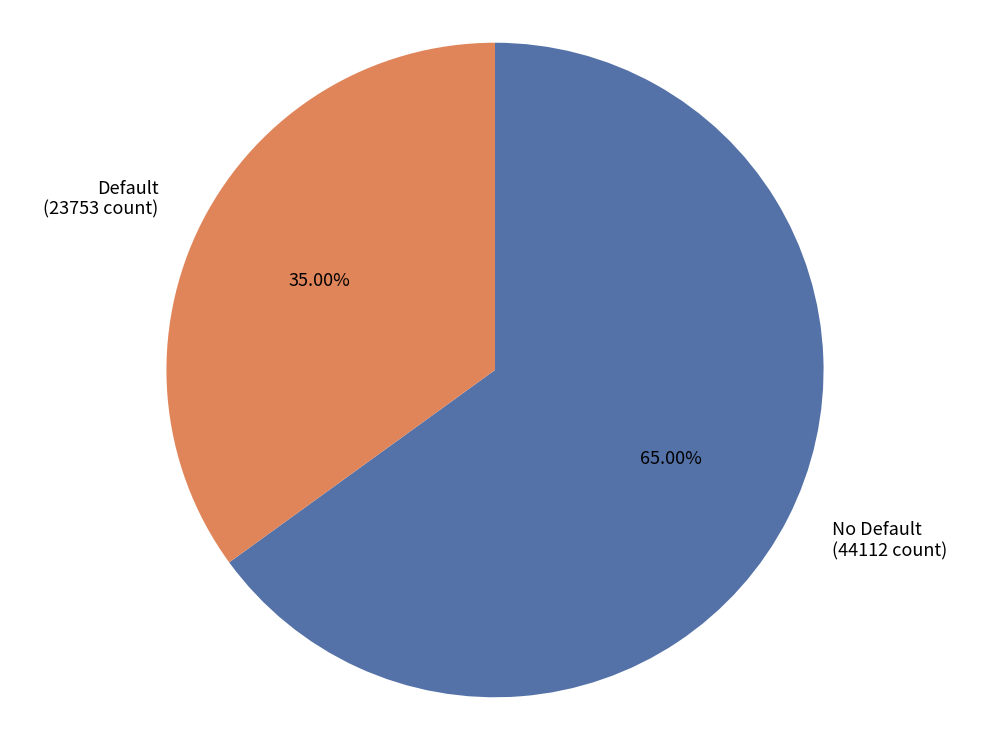

Does any single category account for the majority?

Yes